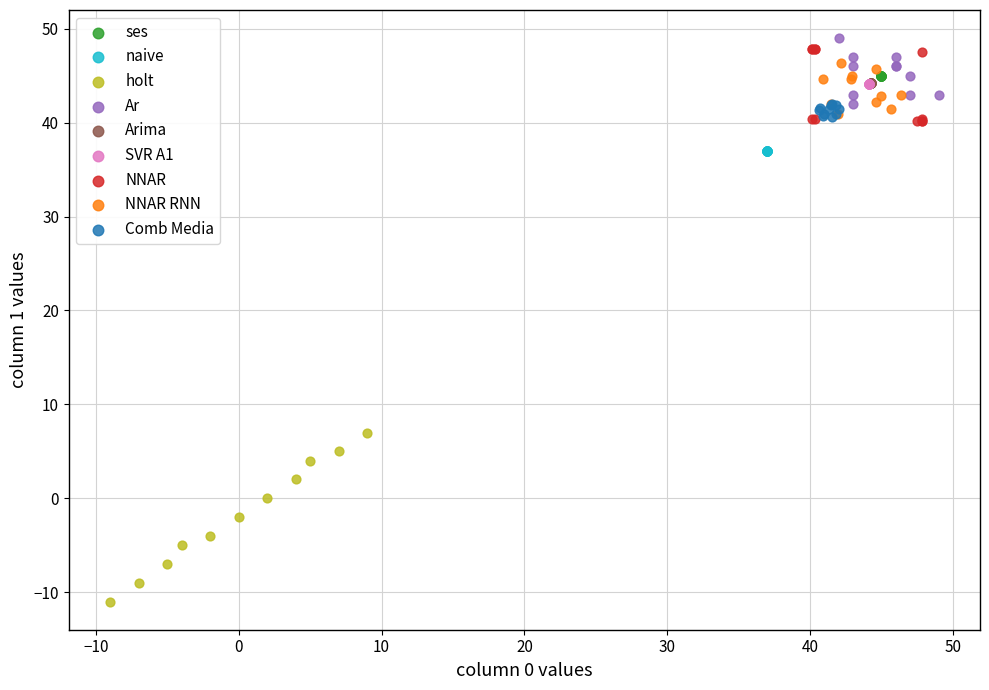

Which series contains the lowest Y value?

holt